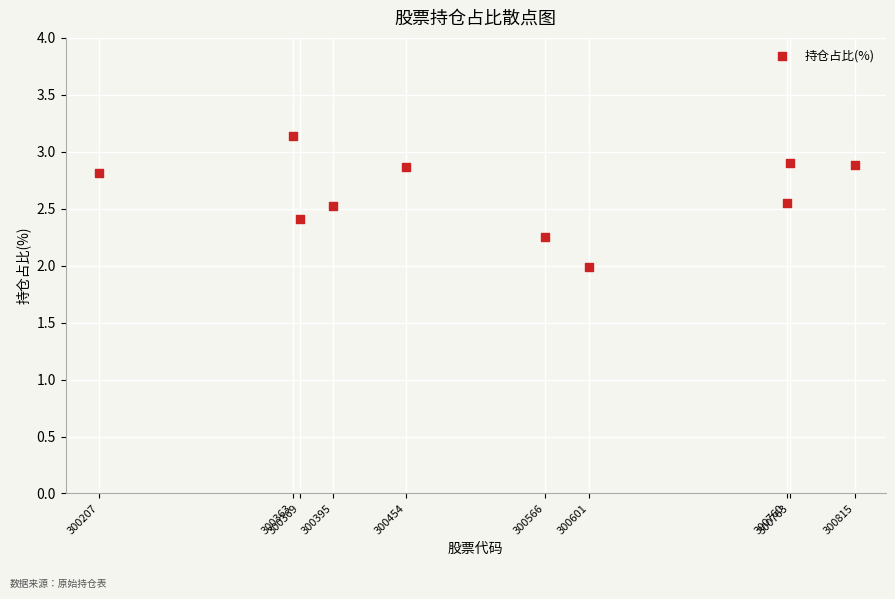

What is the average Y value?

2.6